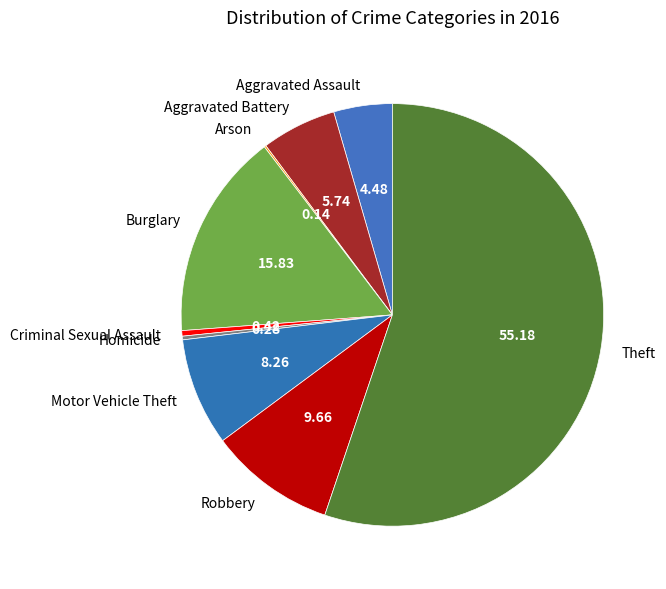

What is the ratio of the value at Theft to the value at Criminal Sexual Assault?

131.3